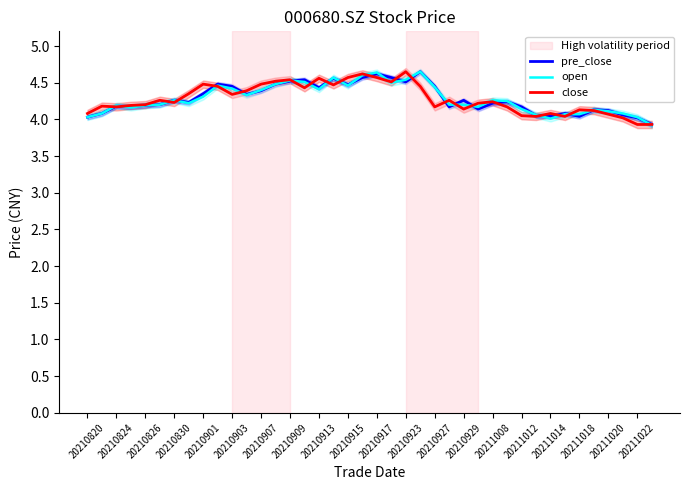

True or false: pre_close has more than 1 points higher than both neighbors.

True